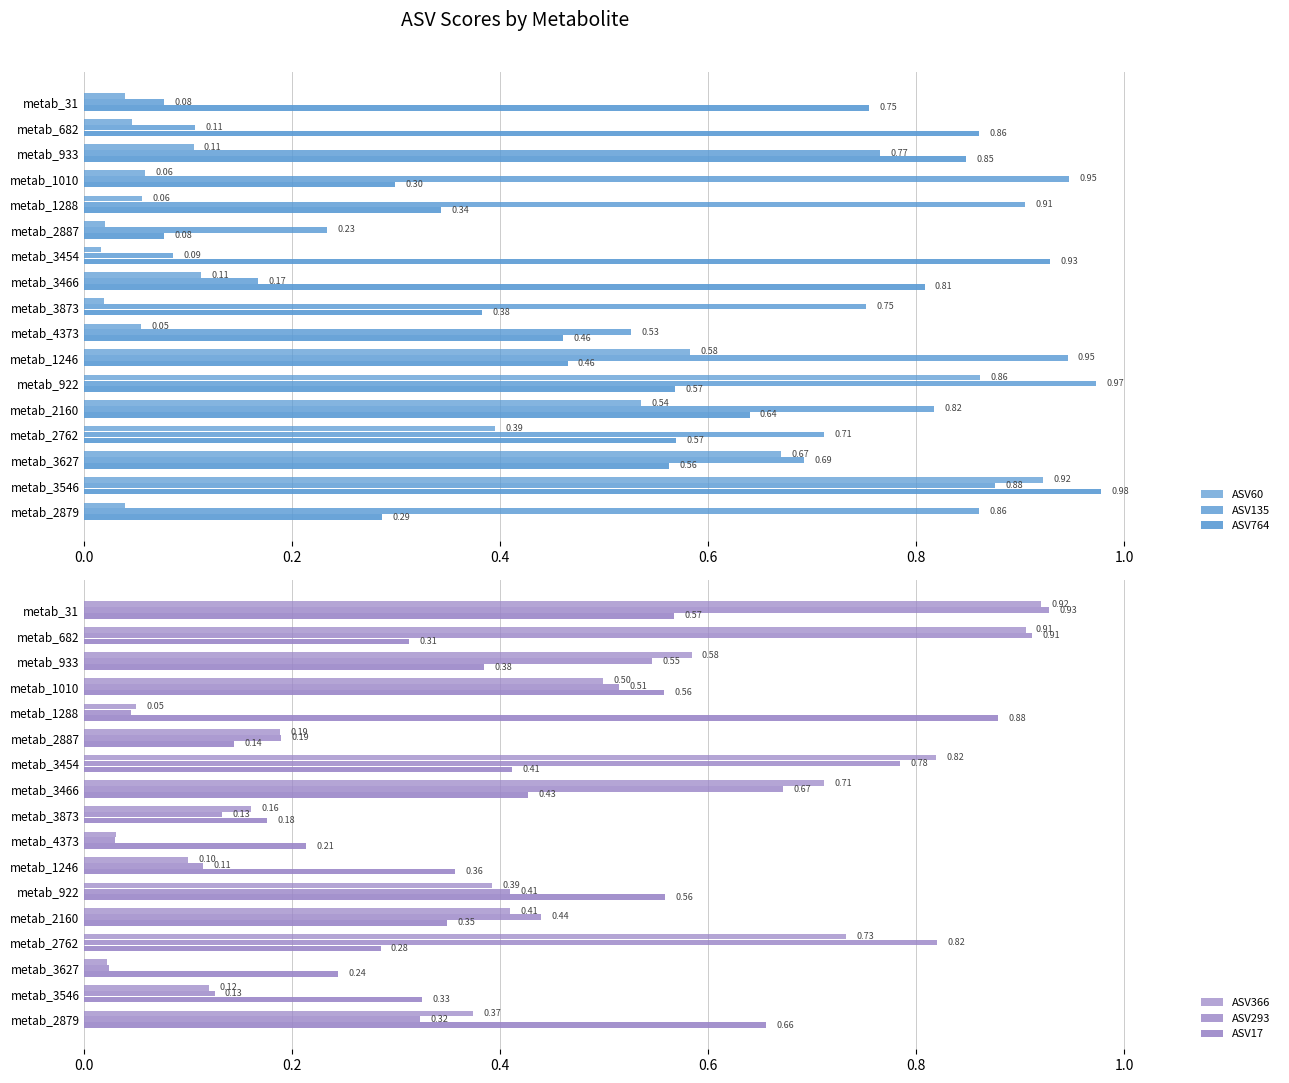

Reading left to right, list all the values displayed in this chart.

ASV60: 0.0	0.0	0.1	0.1	0.1	0.0	0.0	0.1	0.0	0.1	0.6	0.9	0.5	0.4	0.7	0.9	0.0
ASV135: 0.1	0.1	0.8	0.9	0.9	0.2	0.1	0.2	0.8	0.5	0.9	1.0	0.8	0.7	0.7	0.9	0.9
ASV764: 0.8	0.9	0.8	0.3	0.3	0.1	0.9	0.8	0.4	0.5	0.5	0.6	0.6	0.6	0.6	1.0	0.3
ASV366: 0.9	0.9	0.6	0.5	0.1	0.2	0.8	0.7	0.2	0.0	0.1	0.4	0.4	0.7	0.0	0.1	0.4
ASV293: 0.9	0.9	0.5	0.5	0.0	0.2	0.8	0.7	0.1	0.0	0.1	0.4	0.4	0.8	0.0	0.1	0.3
ASV17: 0.6	0.3	0.4	0.6	0.9	0.1	0.4	0.4	0.2	0.2	0.4	0.6	0.3	0.3	0.2	0.3	0.7